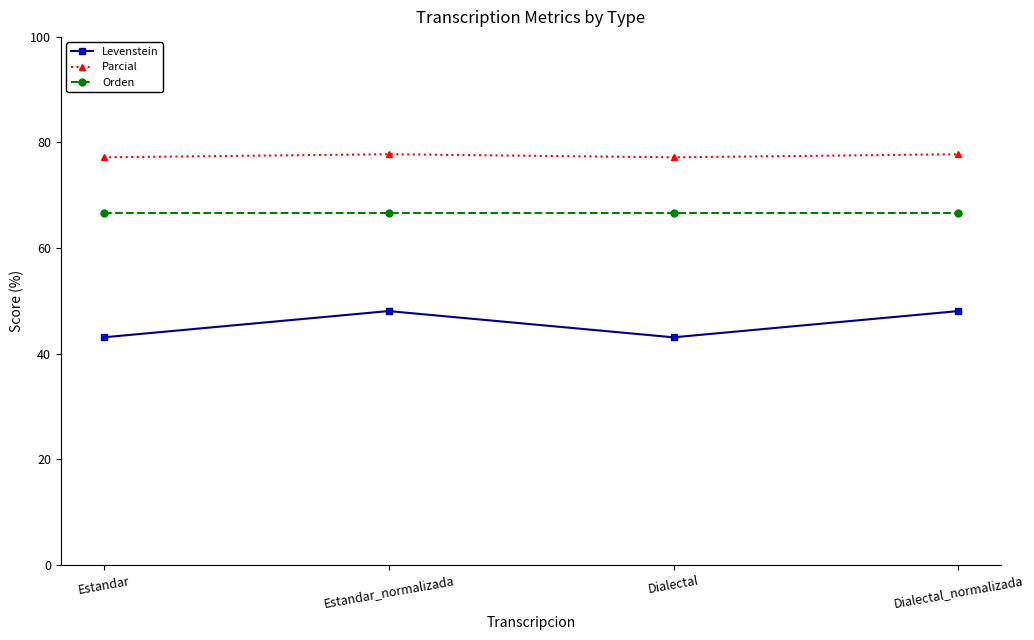

What is the smallest value displayed?

43.1